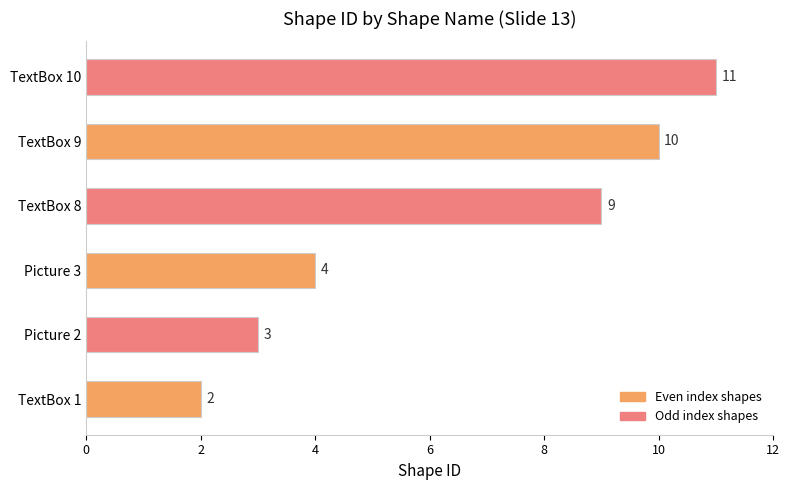

What is the sum of all values?

39